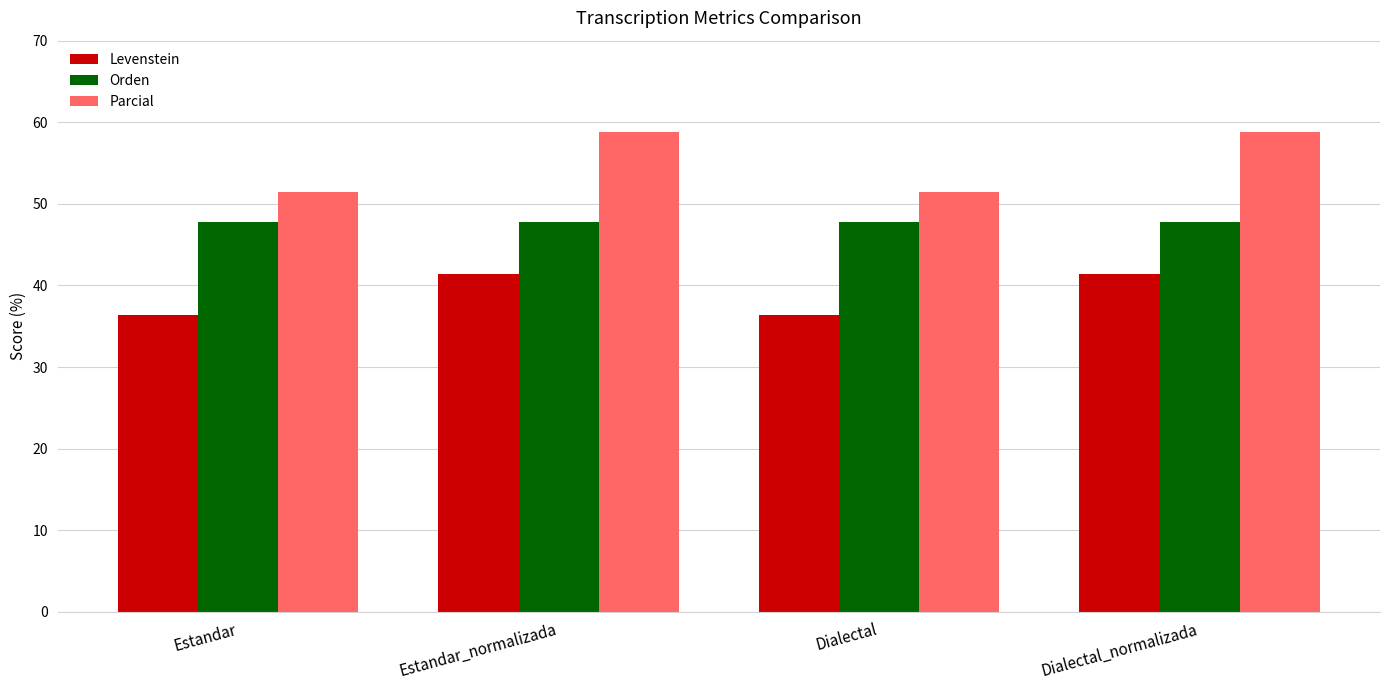

What is the label of the 2nd bar from the left?

Estandar_normalizada